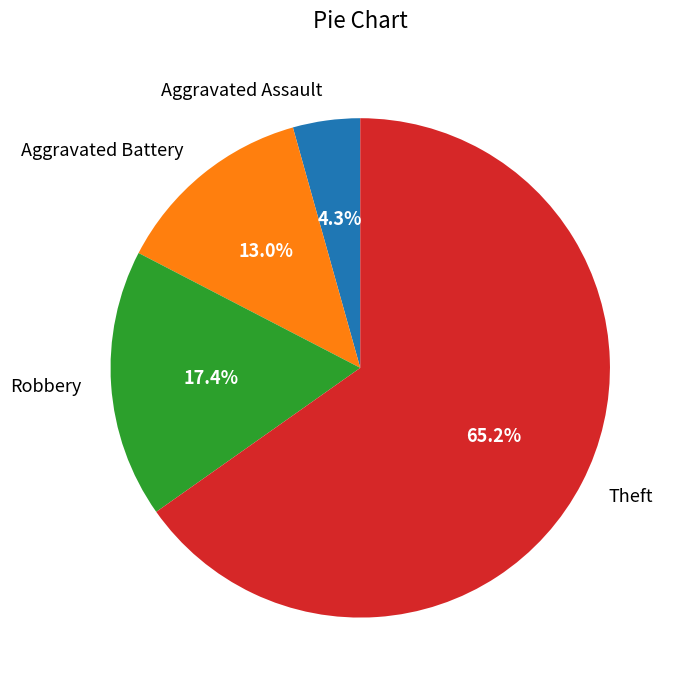

Is it true that Robbery is 10% of the pie?

False